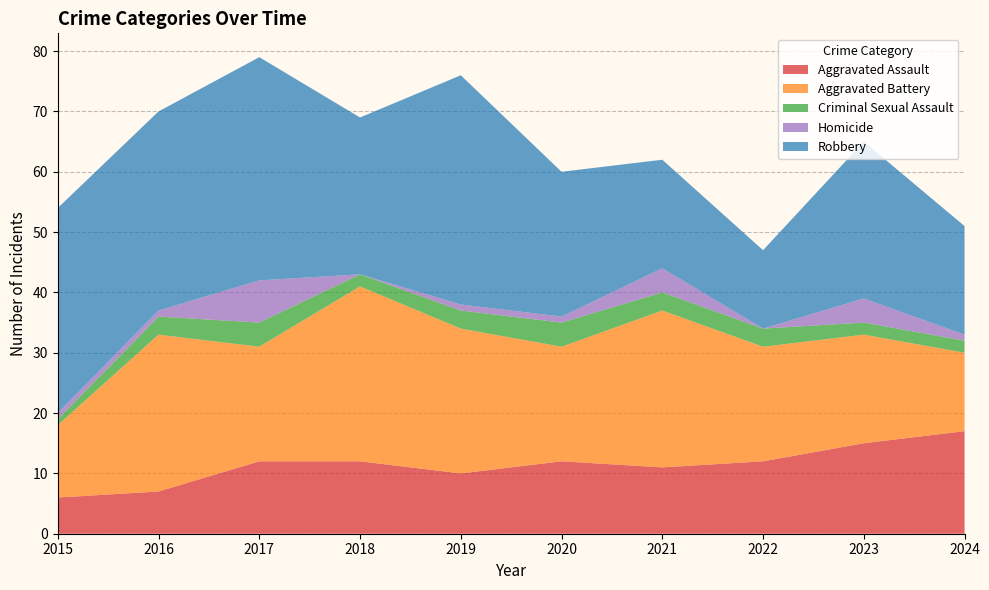

Reading right to left, what are all the values shown in this chart?

Aggravated Assault: 2024=17	2023=15	2022=12	2021=11	2020=12	2019=10	2018=12	2017=12	2016=7	2015=6
Aggravated Battery: 2024=13	2023=18	2022=19	2021=26	2020=19	2019=24	2018=29	2017=19	2016=26	2015=12
Criminal Sexual Assault: 2024=2	2023=2	2022=3	2021=3	2020=4	2019=3	2018=2	2017=4	2016=3	2015=1
Homicide: 2024=1	2023=4	2022=0	2021=4	2020=1	2019=1	2018=0	2017=7	2016=1	2015=1
Robbery: 2024=18	2023=26	2022=13	2021=18	2020=24	2019=38	2018=26	2017=37	2016=33	2015=34